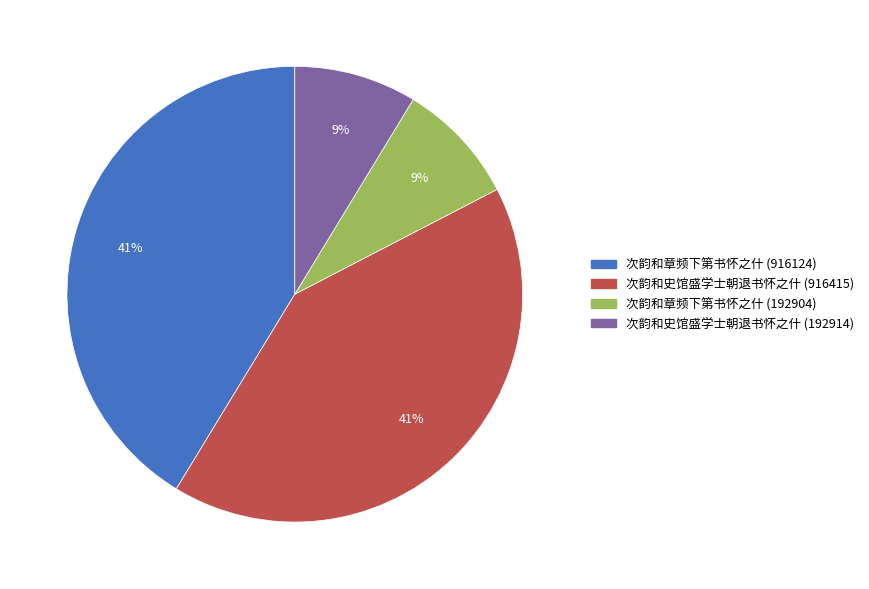

Does 次韵和章频下第书怀之什 (192904) represent more than half of the total?

No